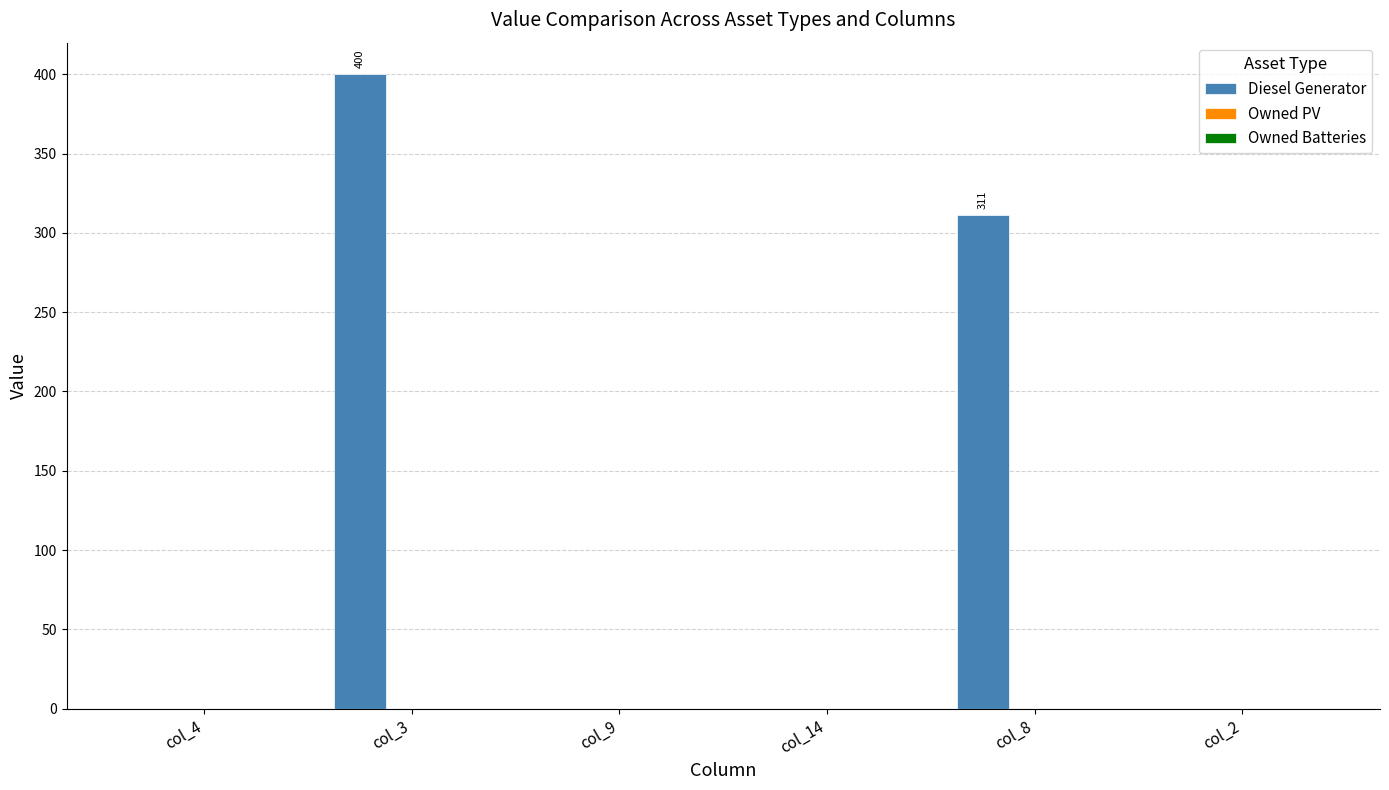

The value at col_4 is -229. True or false?

False